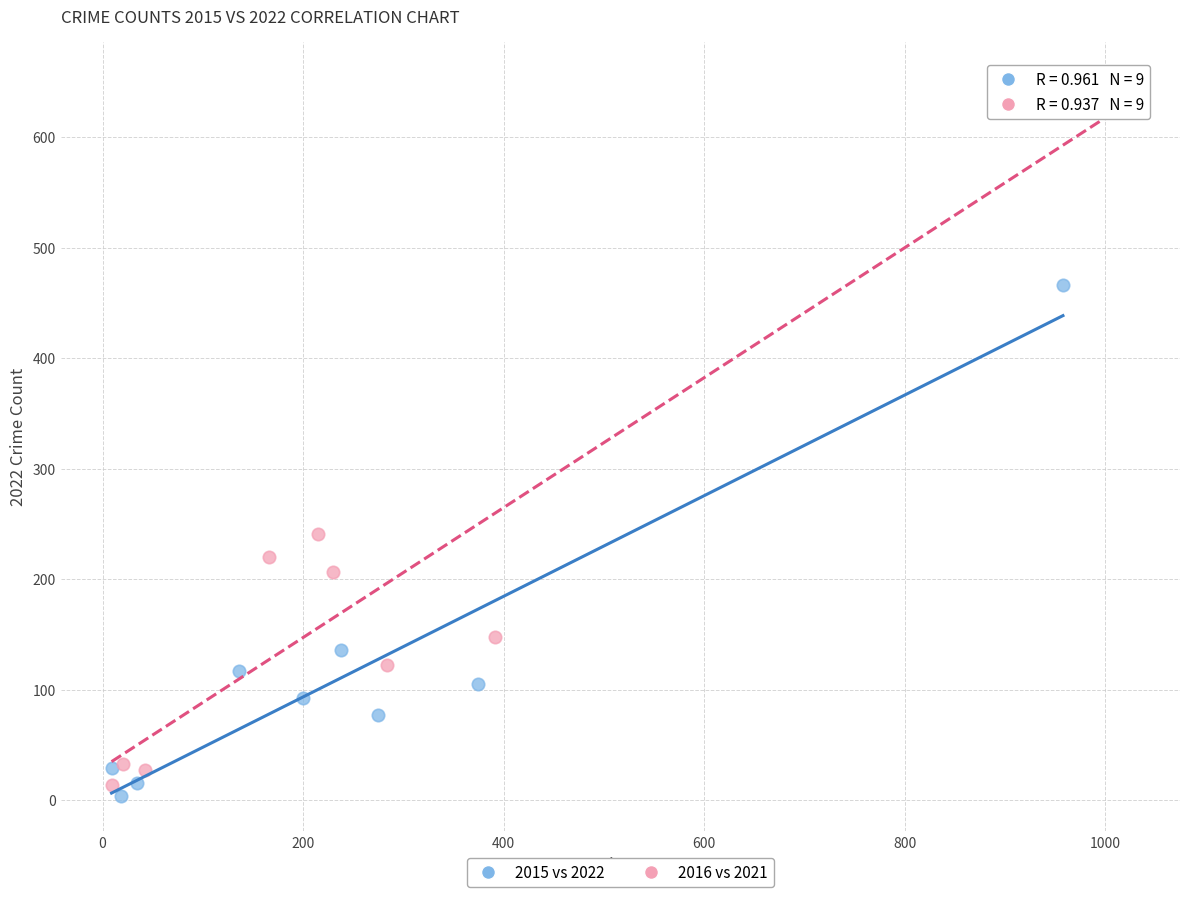

Which series has the widest spread of Y values?

2016 vs 2021